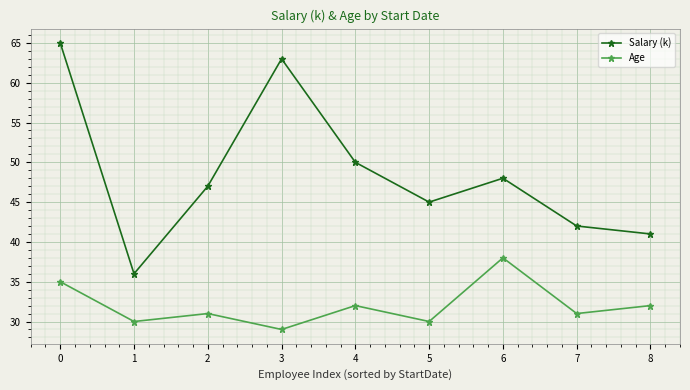

Read the Age value at 2.

31